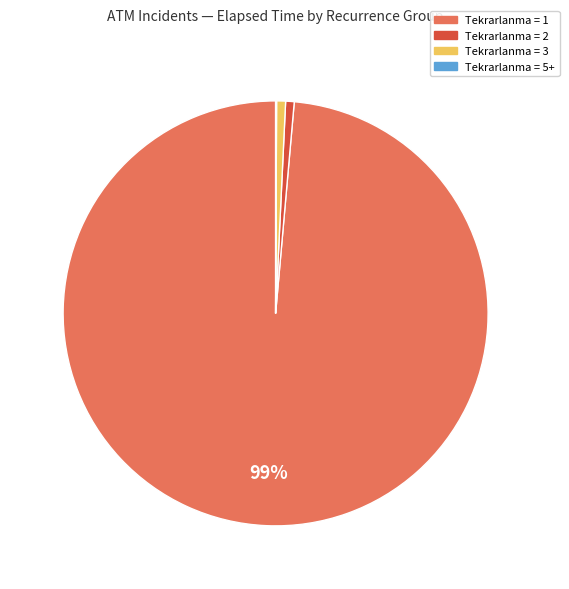

Is there a majority slice in this chart?

Yes